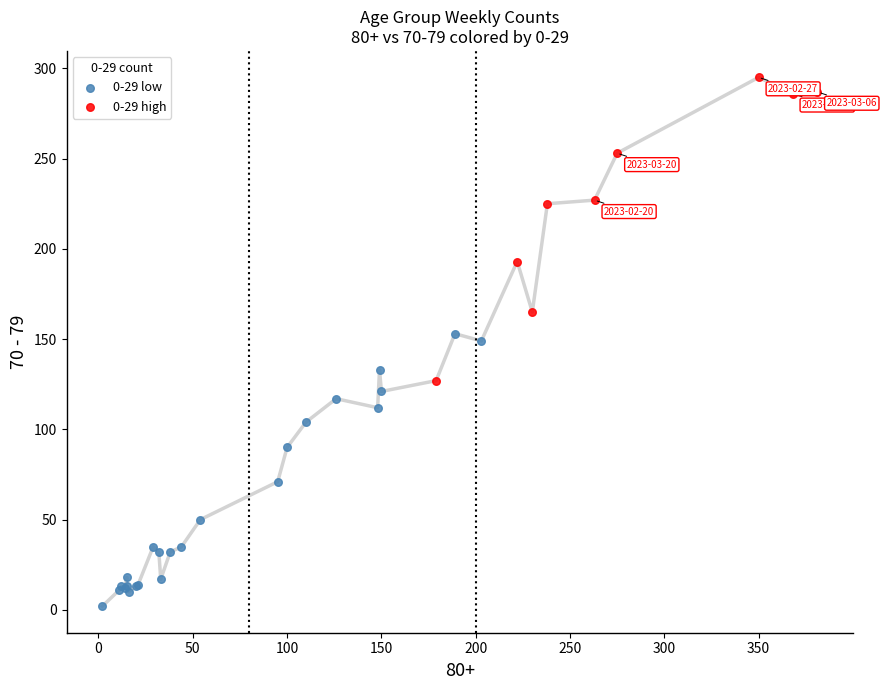

Which series contains the highest Y value?

0-29 high